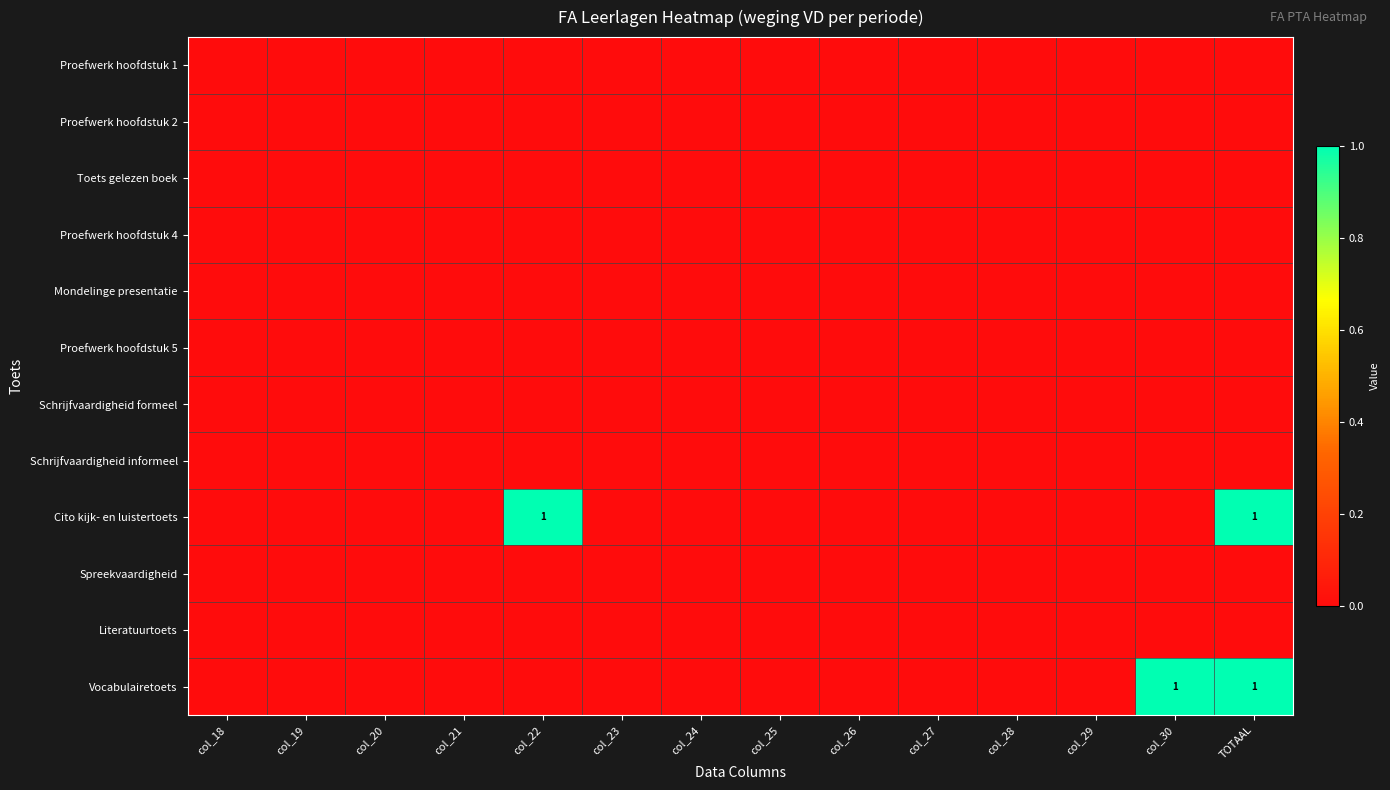

True or false: Mondelinge presentatie has a value of 0 at col_23.

True